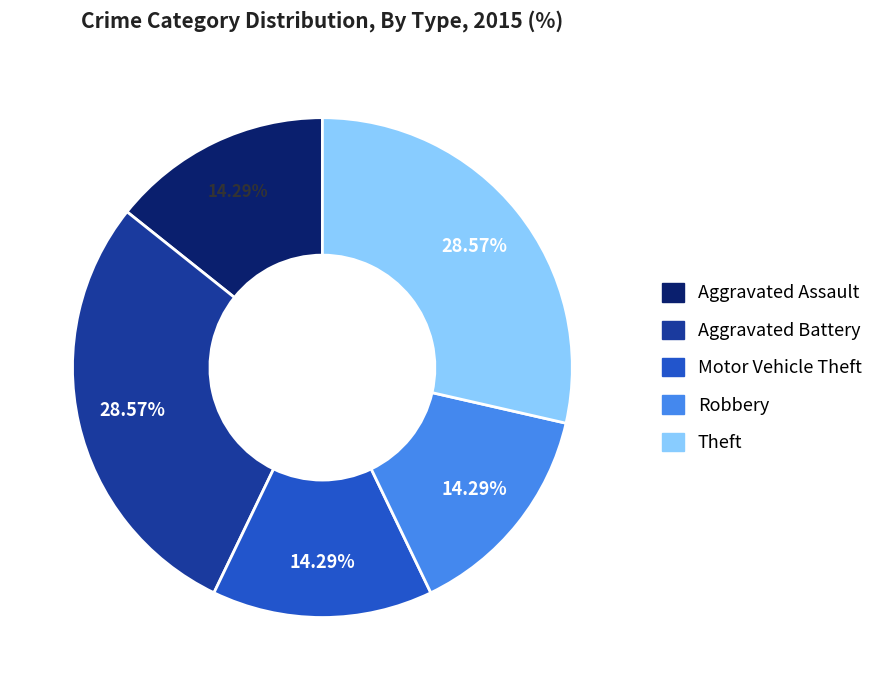

The Theft slice represents 14% of the pie. True or false?

False